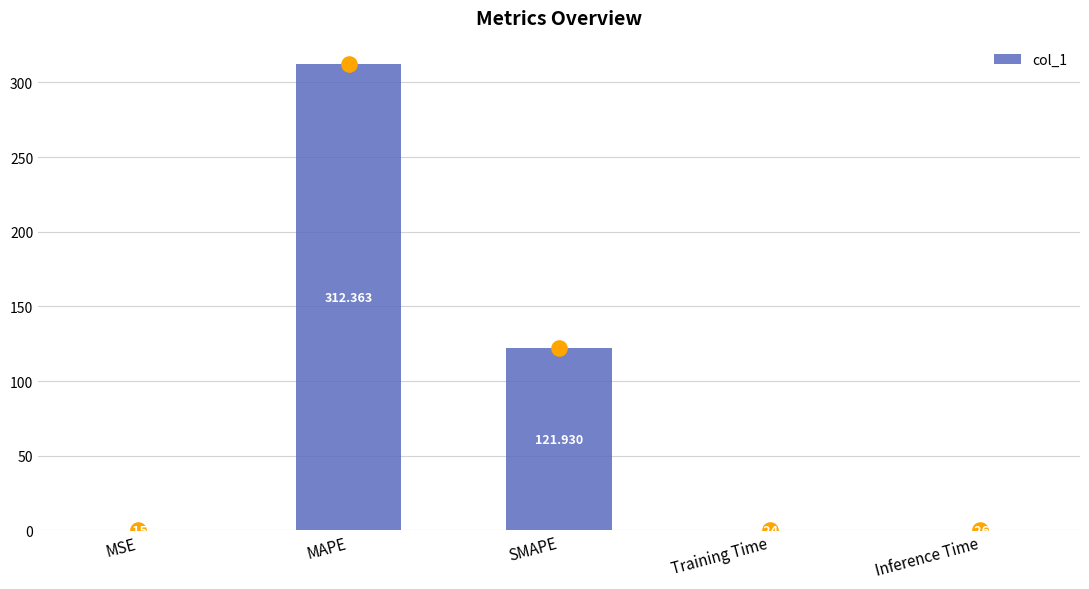

Between SMAPE and Training Time, which is larger?

SMAPE